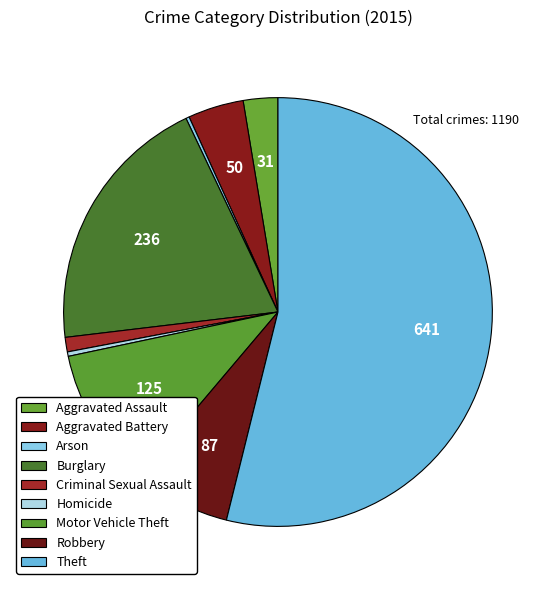

Rank the categories by value from lowest to highest.

Arson, Homicide, Criminal Sexual Assault, Aggravated Assault, Aggravated Battery, Robbery, Motor Vehicle Theft, Burglary, Theft